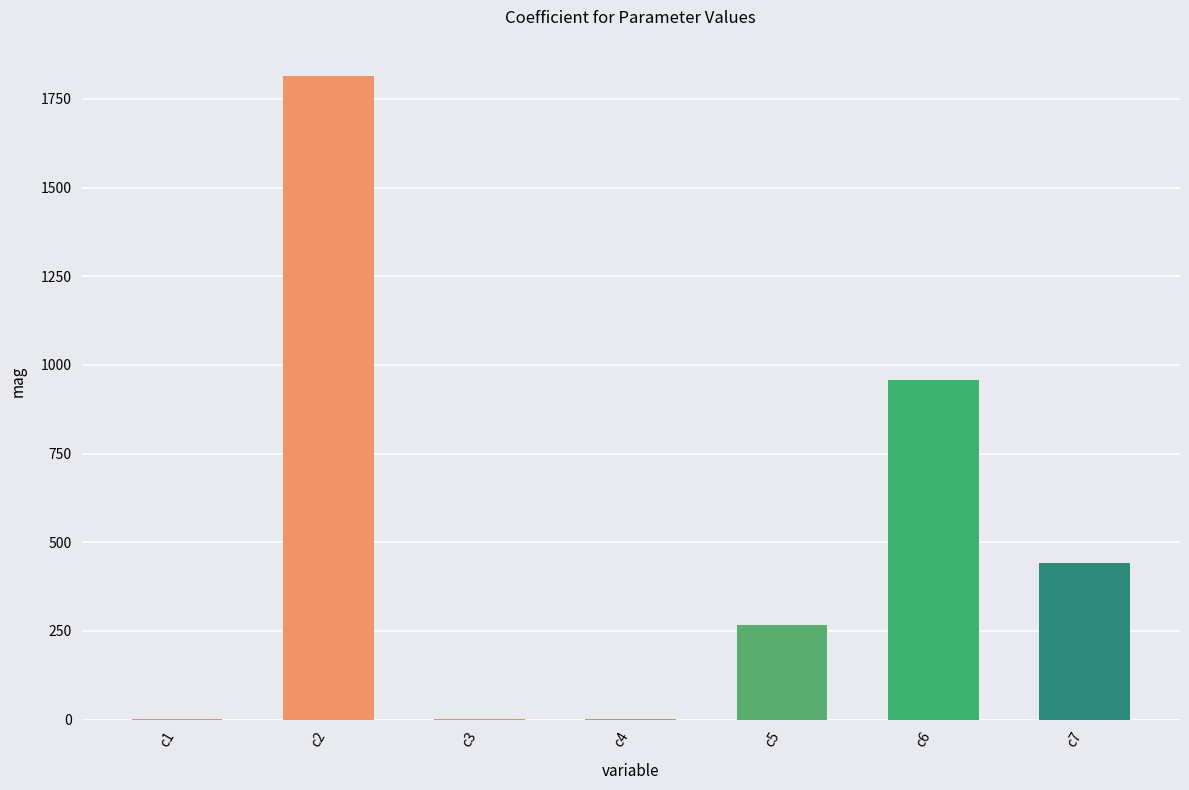

What is the greatest value displayed?

1814.8